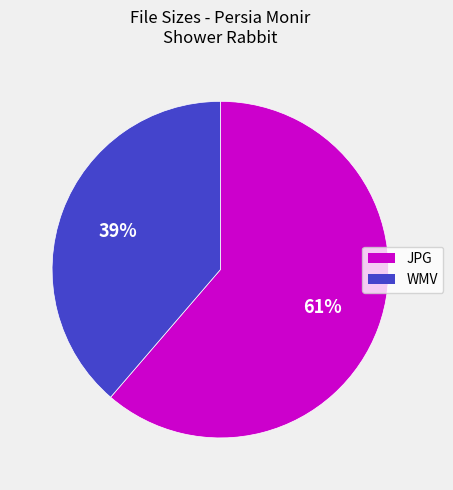

Is there any slice that represents more than half of the pie?

Yes